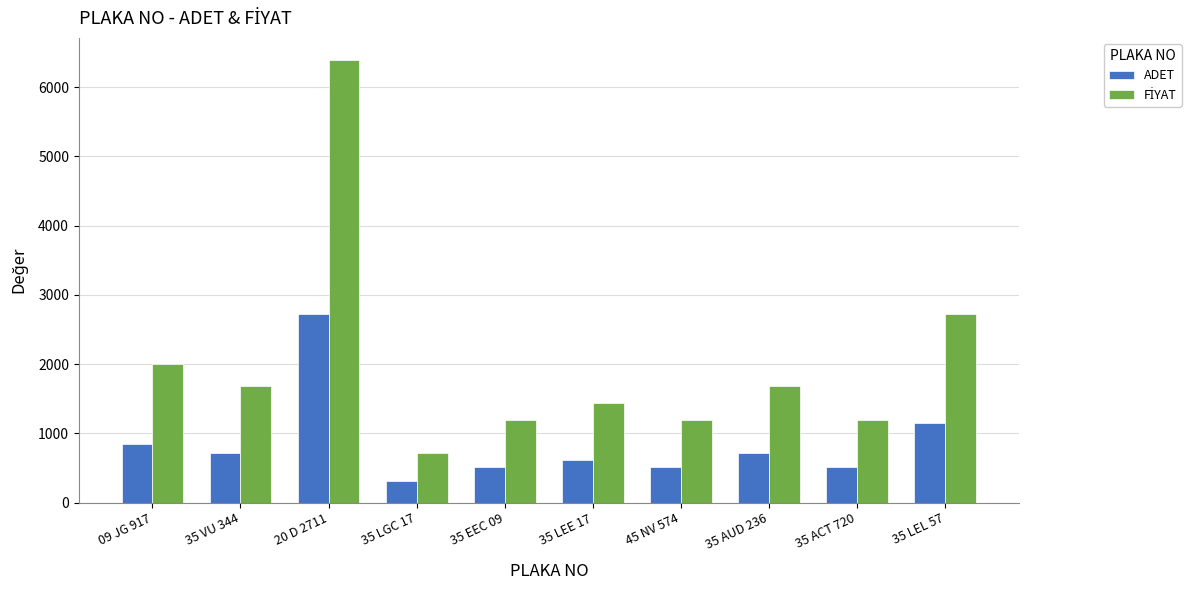

At which category is the sum across all series the highest?

20 D 2711